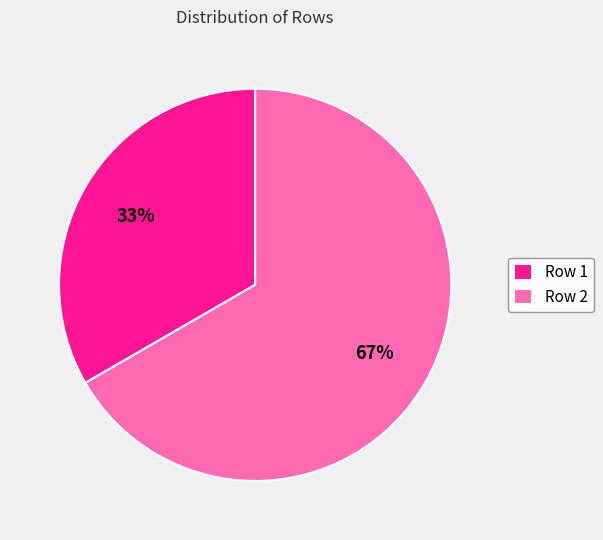

Count the number of slices in the pie.

2